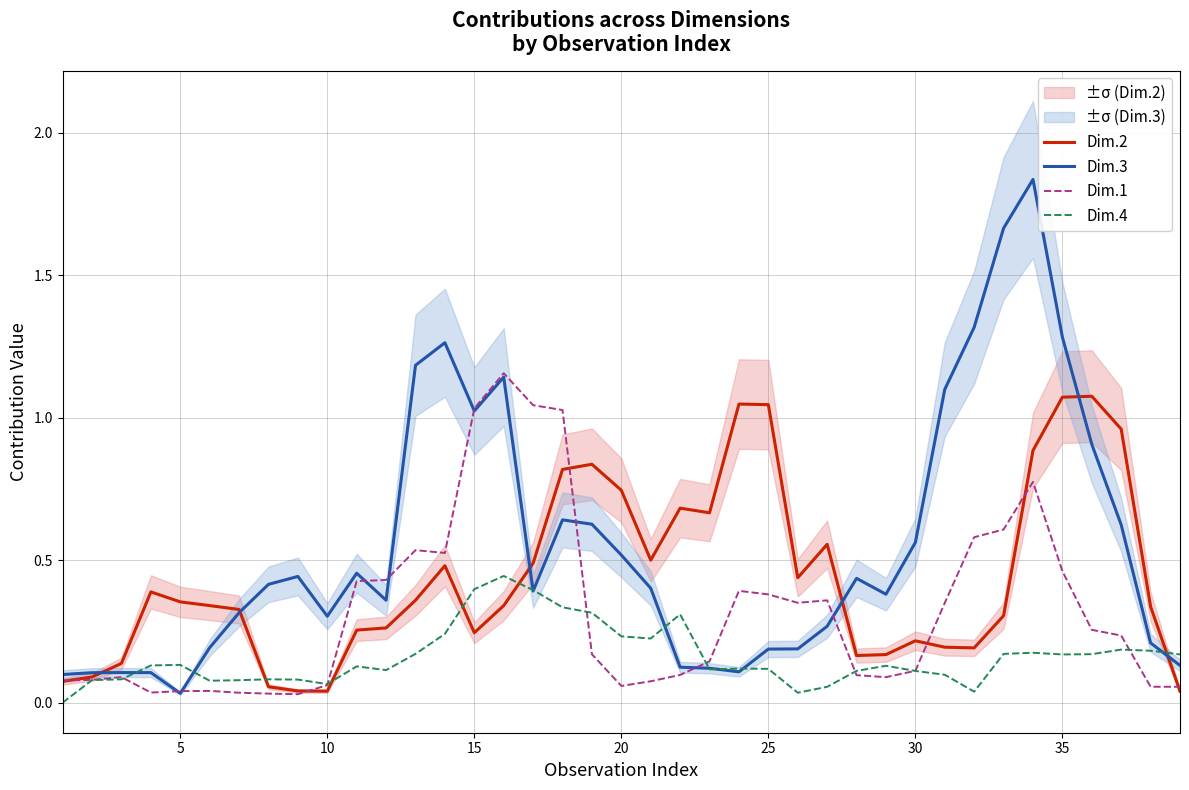

Rank the series by their maximum value, from lowest to highest.

Dim.4, Dim.2, Dim.1, Dim.3